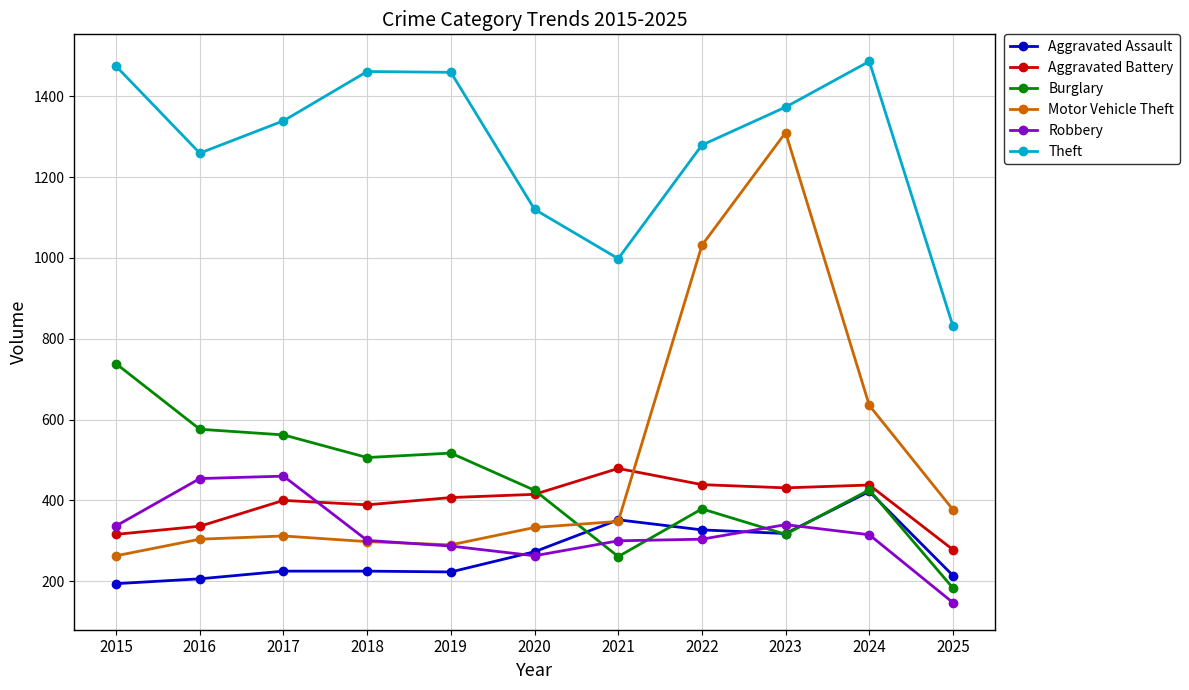

At how many categories does at least one series exceed 924?

10